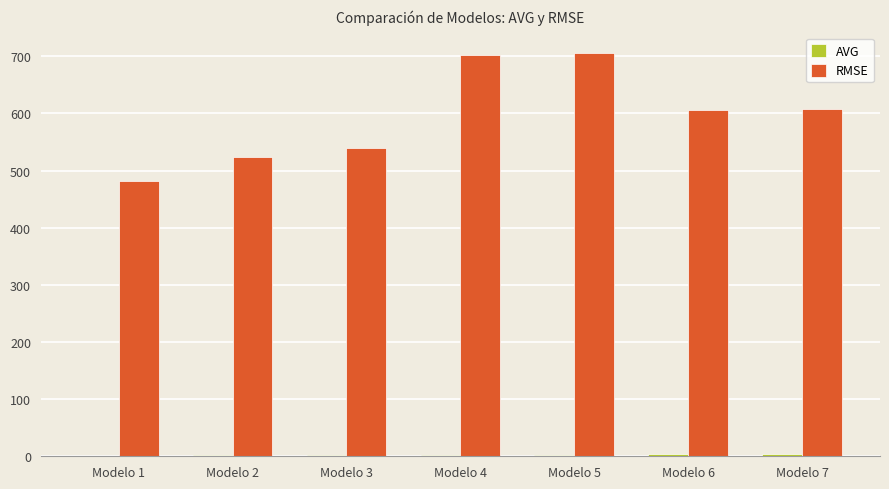

The value of RMSE at Modelo 1 is 481.9. True or false?

True